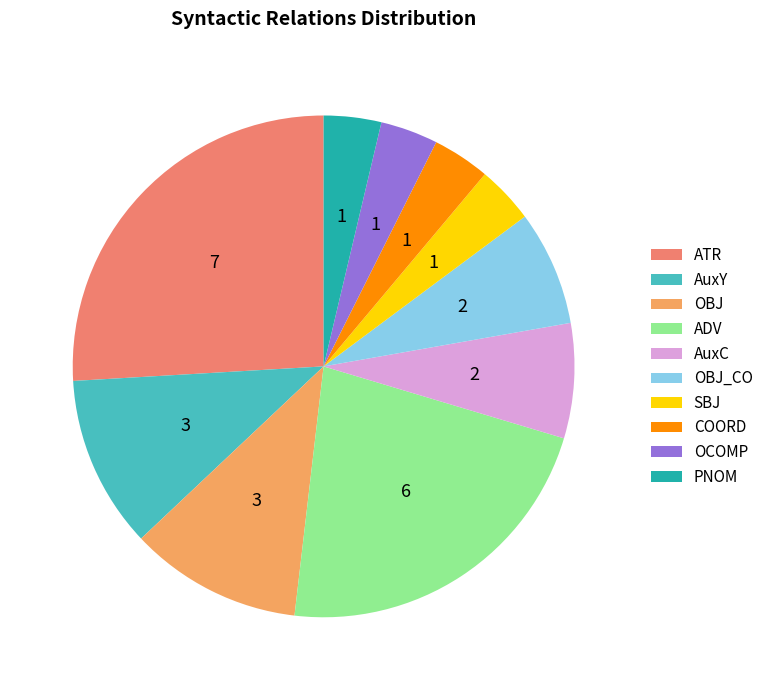

How many segments does this pie chart have?

10